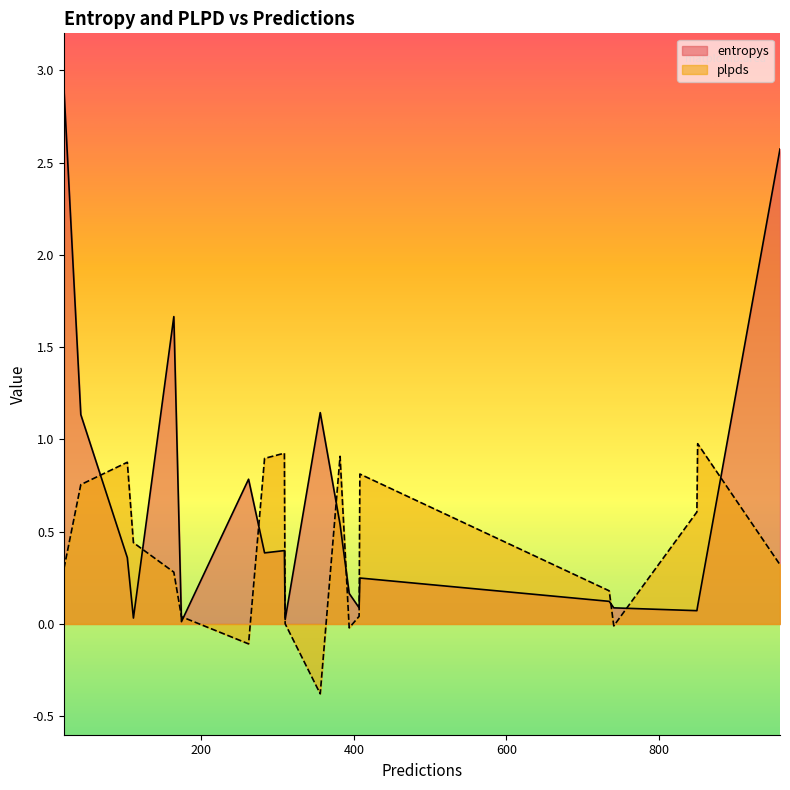

In entropys, how many points are higher than both neighbors (excluding endpoints)?

5